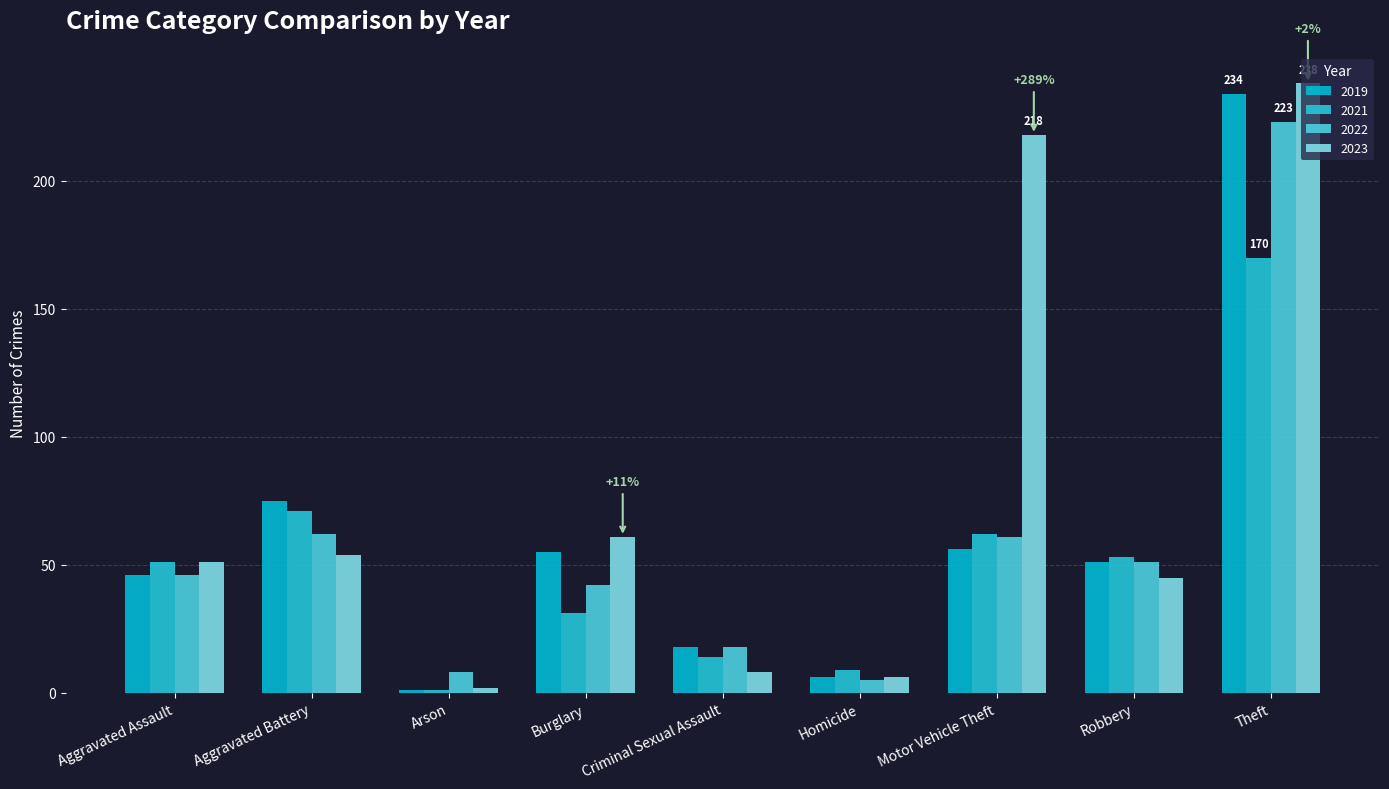

True or false: 2019 has a value of 401 at Theft.

False